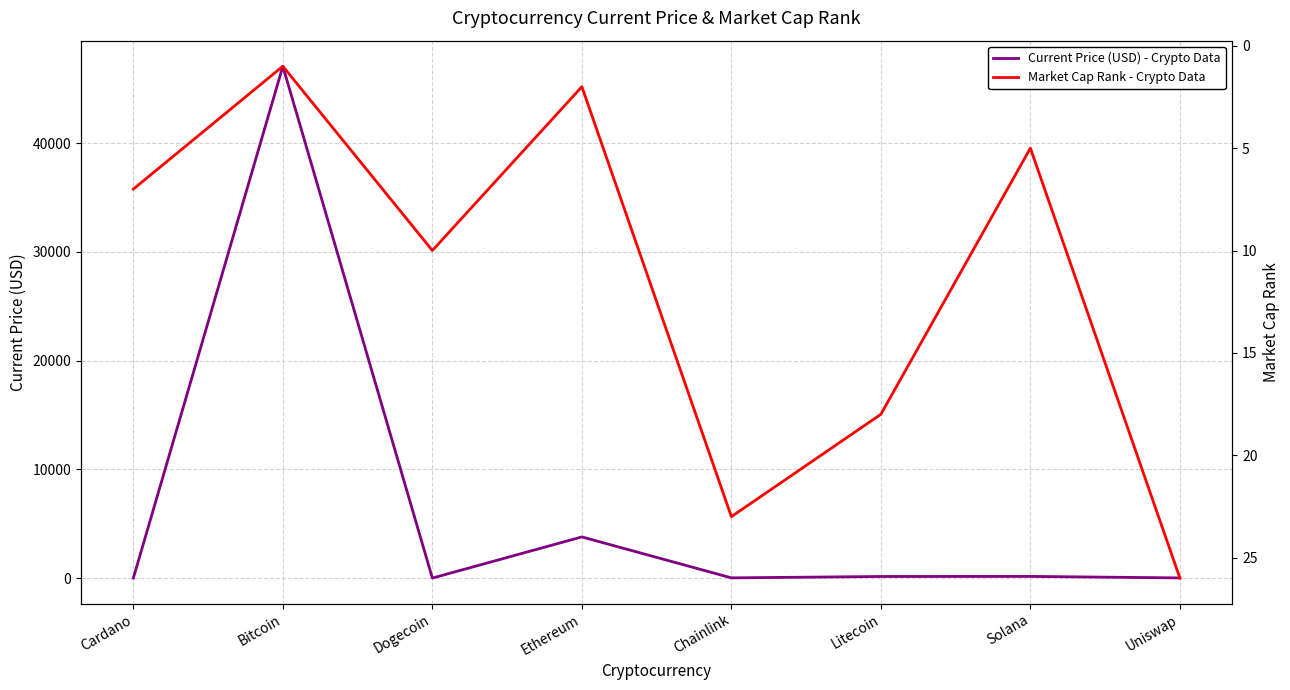

How many values in the market_cap_rank series are below 10?

4